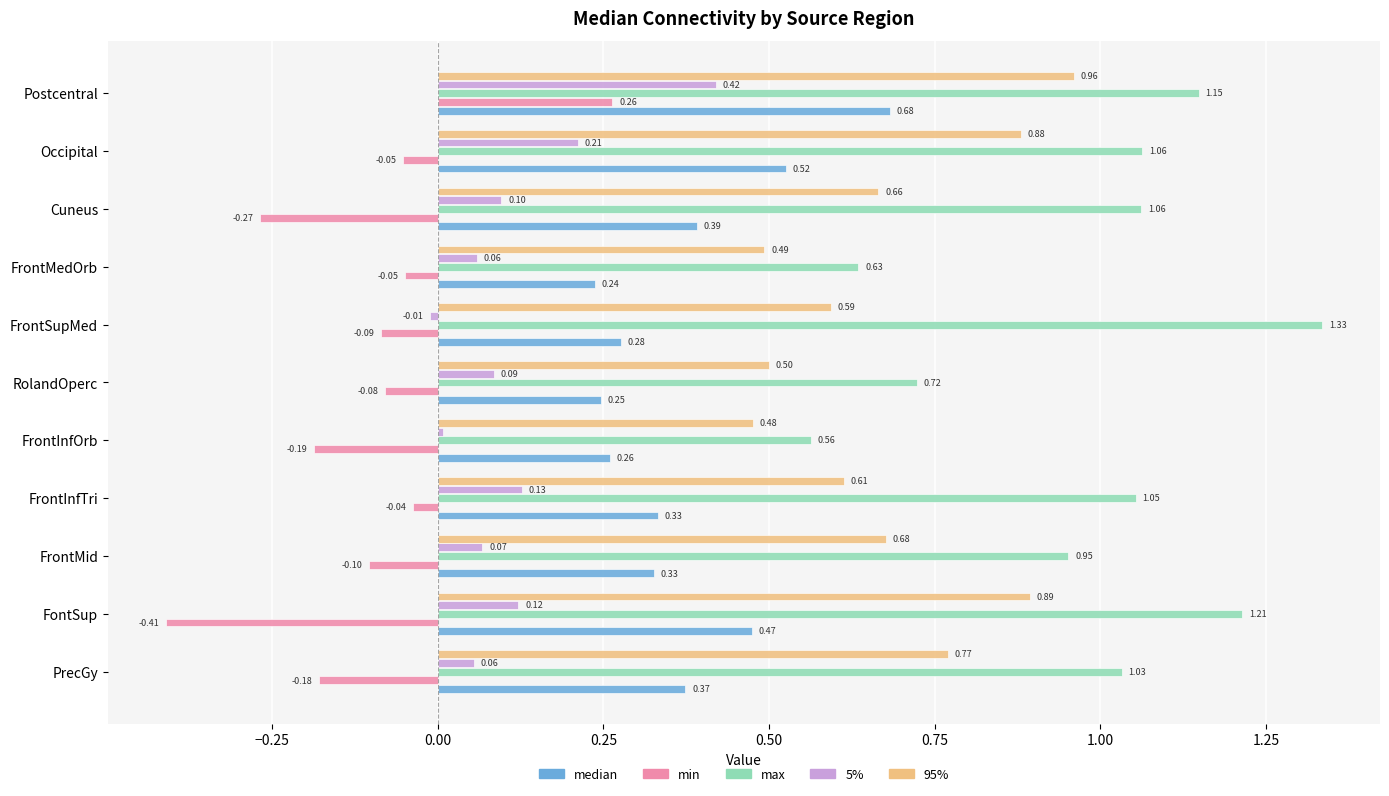

What is the sum of the median values at FrontInfOrb and FrontMedOrb?

0.5